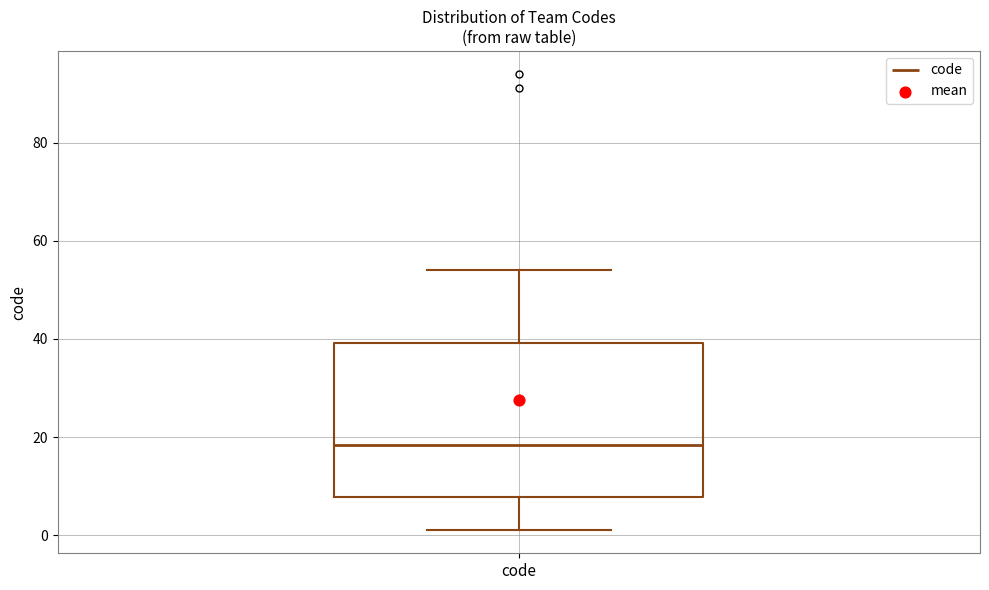

Read this box plot against the y-axis: the position of the median line, the range covered by the box, and the ends of both whiskers. The values are not printed on the chart, so give them approximately, as read against the axis.

median 18, box 8 to 40, whiskers 2 to 54